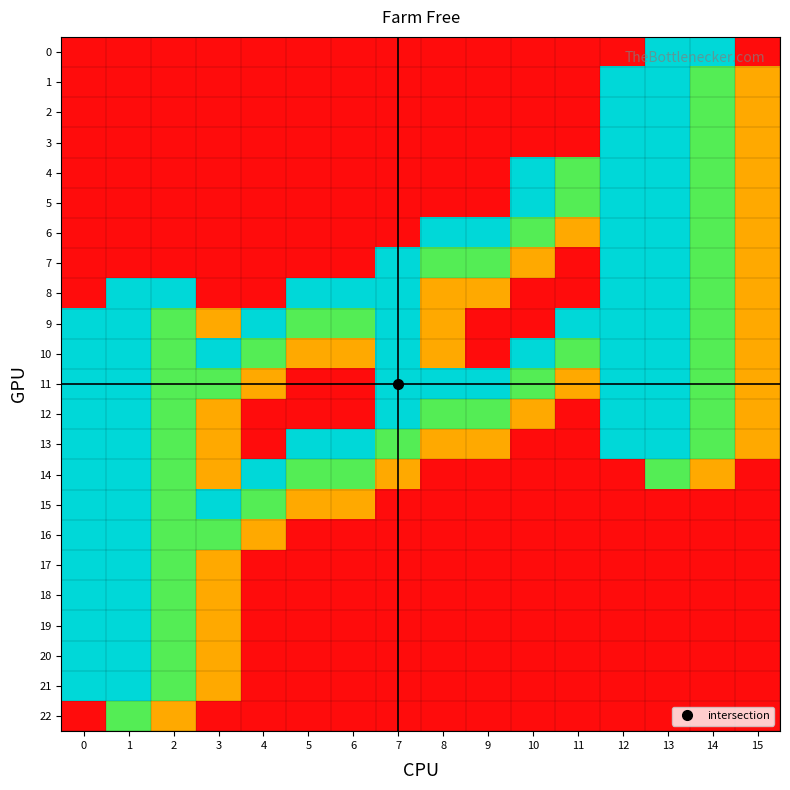

Reading left to right, list all the values displayed in this chart.

0: 0=0.0	1=0.0	2=0.0	3=0.0	4=0.0	5=0.0	6=0.0	7=0.0	8=0.0	9=0.0	10=0.0	11=0.0	12=0.0	13=1.0	14=1.0	15=0.0
1: 0=0.0	1=0.0	2=0.0	3=0.0	4=0.0	5=0.0	6=0.0	7=0.0	8=0.0	9=0.0	10=0.0	11=0.0	12=1.0	13=1.0	14=0.7	15=0.3
2: 0=0.0	1=0.0	2=0.0	3=0.0	4=0.0	5=0.0	6=0.0	7=0.0	8=0.0	9=0.0	10=0.0	11=0.0	12=1.0	13=1.0	14=0.7	15=0.3
3: 0=0.0	1=0.0	2=0.0	3=0.0	4=0.0	5=0.0	6=0.0	7=0.0	8=0.0	9=0.0	10=0.0	11=0.0	12=1.0	13=1.0	14=0.7	15=0.3
4: 0=0.0	1=0.0	2=0.0	3=0.0	4=0.0	5=0.0	6=0.0	7=0.0	8=0.0	9=0.0	10=1.0	11=0.7	12=1.0	13=1.0	14=0.7	15=0.3
5: 0=0.0	1=0.0	2=0.0	3=0.0	4=0.0	5=0.0	6=0.0	7=0.0	8=0.0	9=0.0	10=1.0	11=0.7	12=1.0	13=1.0	14=0.7	15=0.3
6: 0=0.0	1=0.0	2=0.0	3=0.0	4=0.0	5=0.0	6=0.0	7=0.0	8=1.0	9=1.0	10=0.7	11=0.3	12=1.0	13=1.0	14=0.7	15=0.3
7: 0=0.0	1=0.0	2=0.0	3=0.0	4=0.0	5=0.0	6=0.0	7=1.0	8=0.7	9=0.7	10=0.3	11=0.0	12=1.0	13=1.0	14=0.7	15=0.3
8: 0=0.0	1=1.0	2=1.0	3=0.0	4=0.0	5=1.0	6=1.0	7=1.0	8=0.3	9=0.3	10=0.0	11=0.0	12=1.0	13=1.0	14=0.7	15=0.3
9: 0=1.0	1=1.0	2=0.7	3=0.3	4=1.0	5=0.7	6=0.7	7=1.0	8=0.3	9=0.0	10=0.0	11=1.0	12=1.0	13=1.0	14=0.7	15=0.3
10: 0=1.0	1=1.0	2=0.7	3=1.0	4=0.7	5=0.3	6=0.3	7=1.0	8=0.3	9=0.0	10=1.0	11=0.7	12=1.0	13=1.0	14=0.7	15=0.3
11: 0=1.0	1=1.0	2=0.7	3=0.7	4=0.3	5=0.0	6=0.0	7=1.0	8=1.0	9=1.0	10=0.7	11=0.3	12=1.0	13=1.0	14=0.7	15=0.3
12: 0=1.0	1=1.0	2=0.7	3=0.3	4=0.0	5=0.0	6=0.0	7=1.0	8=0.7	9=0.7	10=0.3	11=0.0	12=1.0	13=1.0	14=0.7	15=0.3
13: 0=1.0	1=1.0	2=0.7	3=0.3	4=0.0	5=1.0	6=1.0	7=0.7	8=0.3	9=0.3	10=0.0	11=0.0	12=1.0	13=1.0	14=0.7	15=0.3
14: 0=1.0	1=1.0	2=0.7	3=0.3	4=1.0	5=0.7	6=0.7	7=0.3	8=0.0	9=0.0	10=0.0	11=0.0	12=0.0	13=0.7	14=0.3	15=0.0
15: 0=1.0	1=1.0	2=0.7	3=1.0	4=0.7	5=0.3	6=0.3	7=0.0	8=0.0	9=0.0	10=0.0	11=0.0	12=0.0	13=0.0	14=0.0	15=0.0
16: 0=1.0	1=1.0	2=0.7	3=0.7	4=0.3	5=0.0	6=0.0	7=0.0	8=0.0	9=0.0	10=0.0	11=0.0	12=0.0	13=0.0	14=0.0	15=0.0
17: 0=1.0	1=1.0	2=0.7	3=0.3	4=0.0	5=0.0	6=0.0	7=0.0	8=0.0	9=0.0	10=0.0	11=0.0	12=0.0	13=0.0	14=0.0	15=0.0
18: 0=1.0	1=1.0	2=0.7	3=0.3	4=0.0	5=0.0	6=0.0	7=0.0	8=0.0	9=0.0	10=0.0	11=0.0	12=0.0	13=0.0	14=0.0	15=0.0
19: 0=1.0	1=1.0	2=0.7	3=0.3	4=0.0	5=0.0	6=0.0	7=0.0	8=0.0	9=0.0	10=0.0	11=0.0	12=0.0	13=0.0	14=0.0	15=0.0
20: 0=1.0	1=1.0	2=0.7	3=0.3	4=0.0	5=0.0	6=0.0	7=0.0	8=0.0	9=0.0	10=0.0	11=0.0	12=0.0	13=0.0	14=0.0	15=0.0
21: 0=1.0	1=1.0	2=0.7	3=0.3	4=0.0	5=0.0	6=0.0	7=0.0	8=0.0	9=0.0	10=0.0	11=0.0	12=0.0	13=0.0	14=0.0	15=0.0
22: 0=0.0	1=0.7	2=0.3	3=0.0	4=0.0	5=0.0	6=0.0	7=0.0	8=0.0	9=0.0	10=0.0	11=0.0	12=0.0	13=0.0	14=0.0	15=0.0